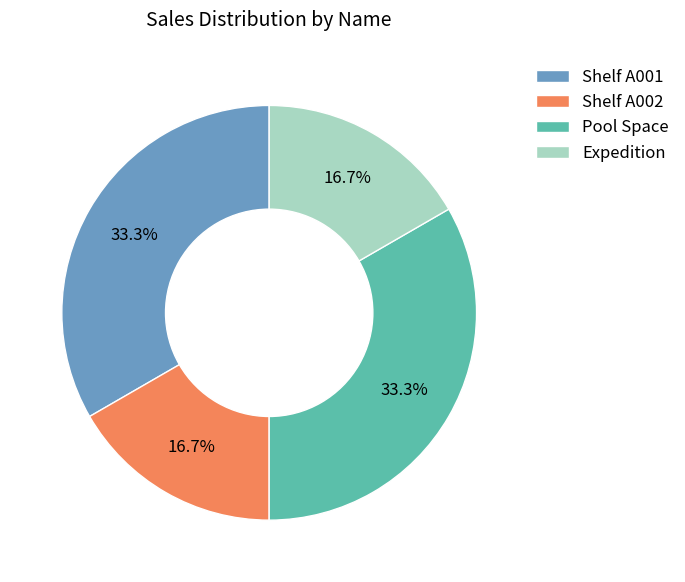

What percentage is the Shelf A002 slice, to the nearest percent?

17%